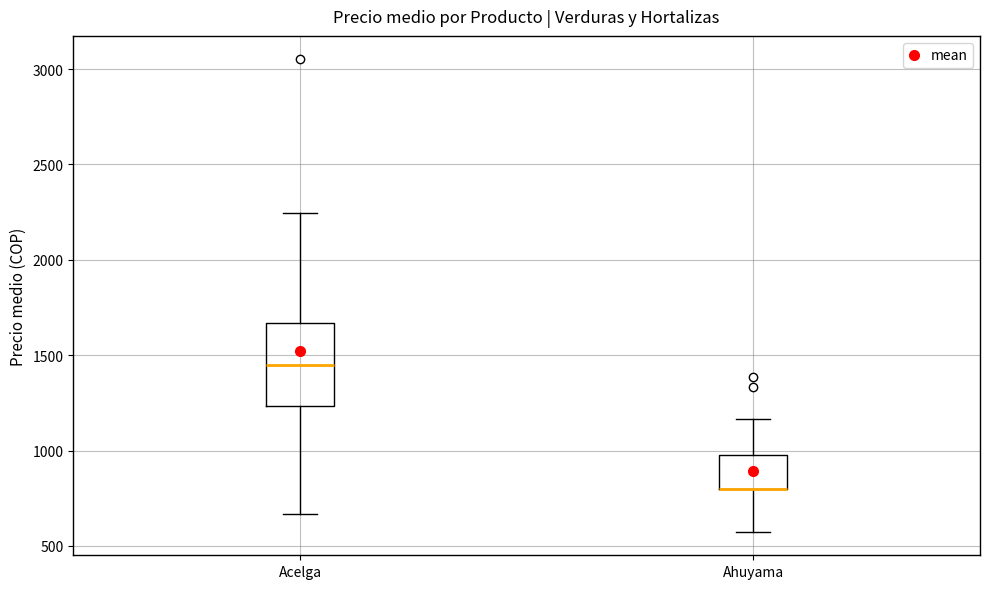

Where does the lower whisker of the box for Ahuyama end on the y-axis? The values are not printed on the chart, so give them approximately, as read against the axis.

600